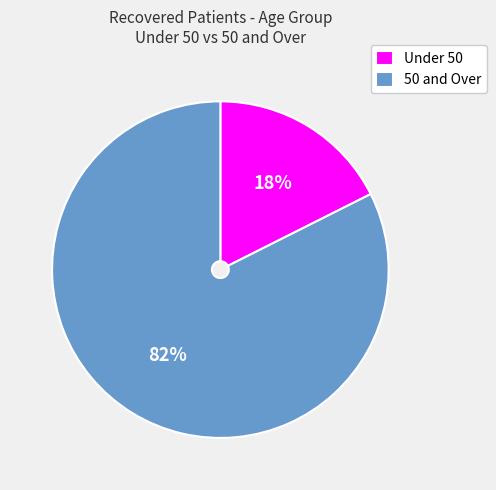

To the nearest percent, what is the average slice percentage?

50%